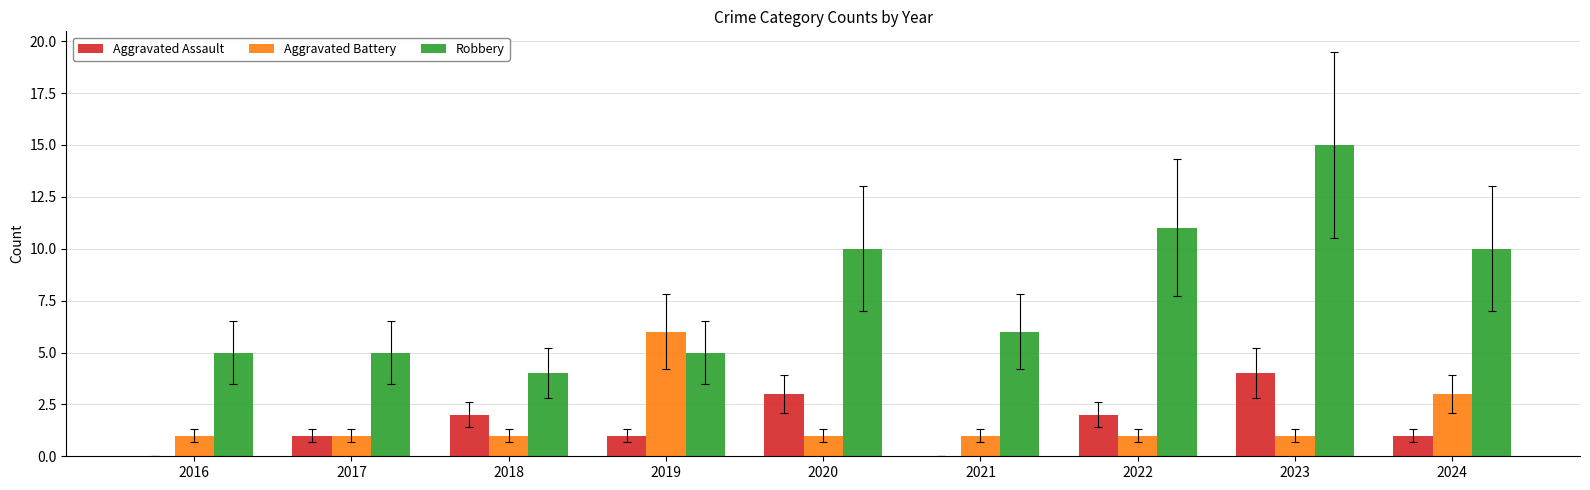

At which category is the sum across all series the highest?

2023